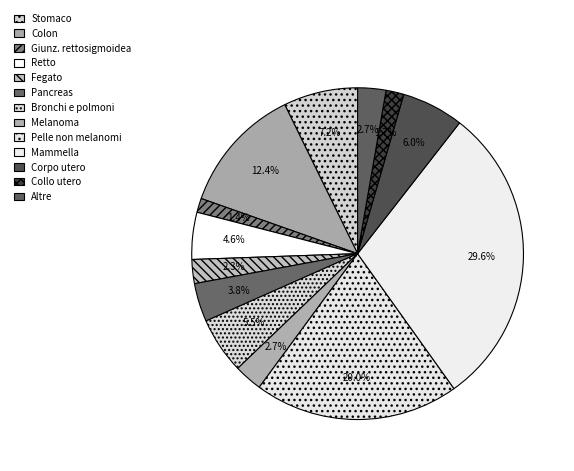

To the nearest percent, what is the difference between the Colon and Giunz. rettosigmoidea slice percentages?

11%